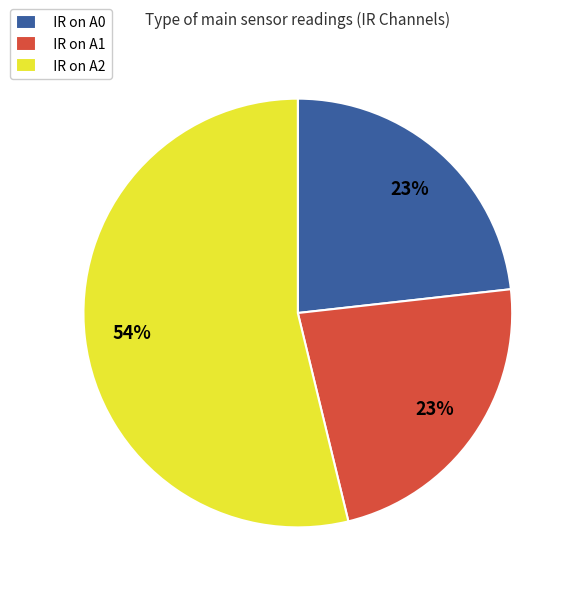

Is the sum of IR on A2 and IR on A0 greater than half?

Yes